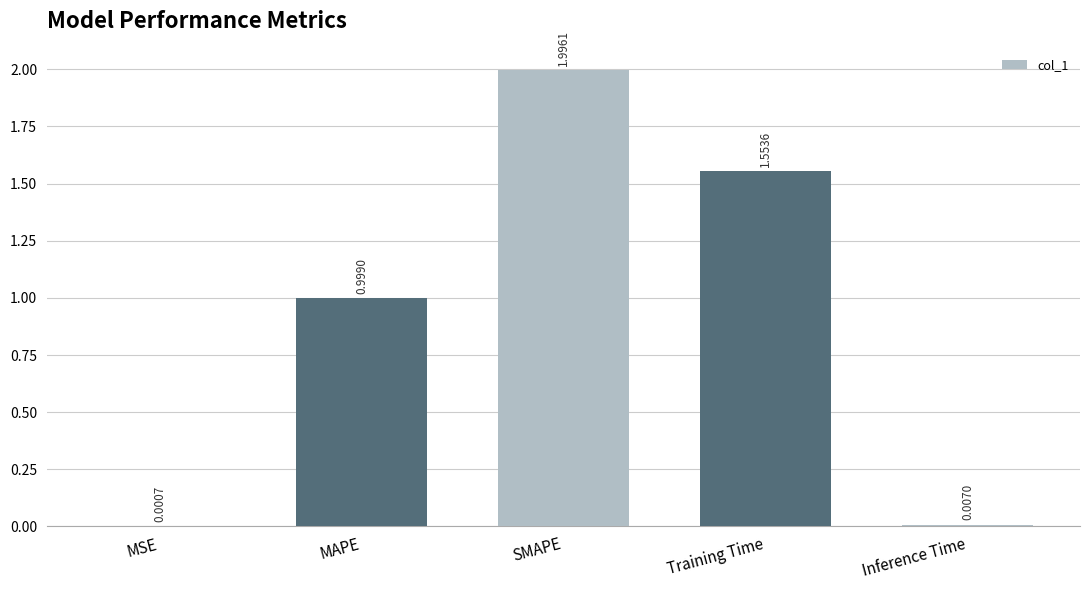

At which category does the chart reach its peak across all series?

SMAPE